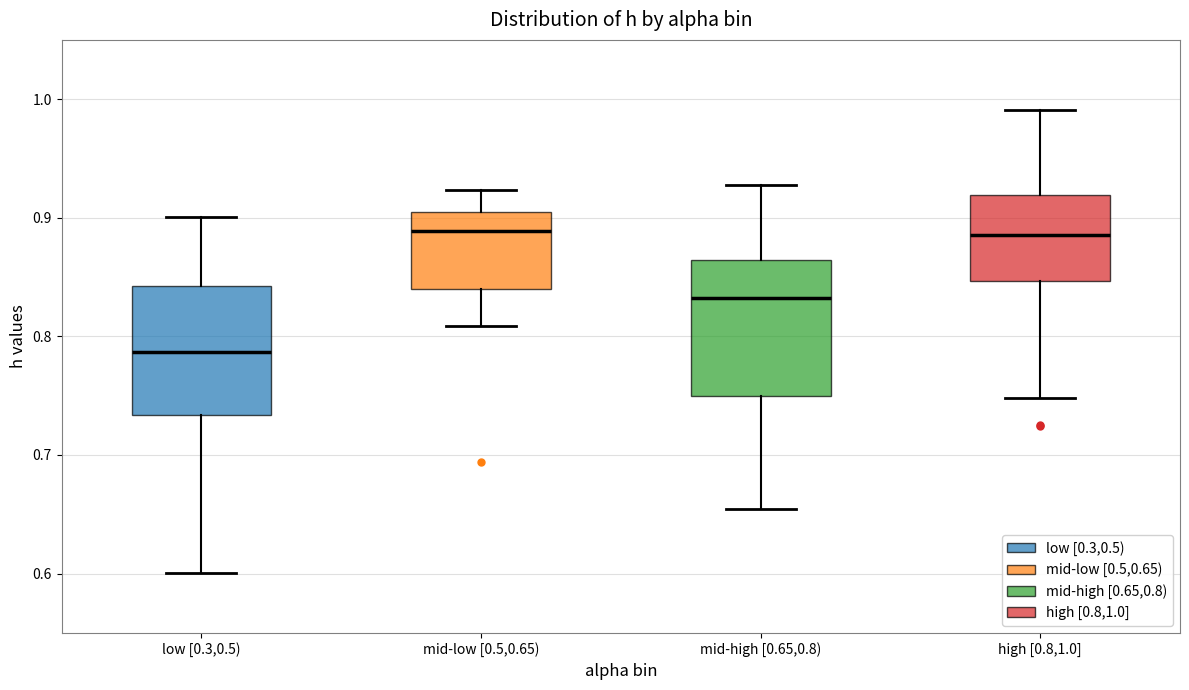

Reading left to right, read every box against the y-axis: the position of its median line, the range the box covers, and the ends of its whiskers. The values are not printed on the chart, so give them approximately, as read against the axis.

low [0.3,0.5): median 0.79, box 0.73 to 0.84, whiskers 0.60 to 0.90
mid-low [0.5,0.65): median 0.89, box 0.84 to 0.90, whiskers 0.81 to 0.92
mid-high [0.65,0.8): median 0.83, box 0.75 to 0.86, whiskers 0.65 to 0.93
high [0.8,1.0]: median 0.89, box 0.85 to 0.92, whiskers 0.75 to 0.99